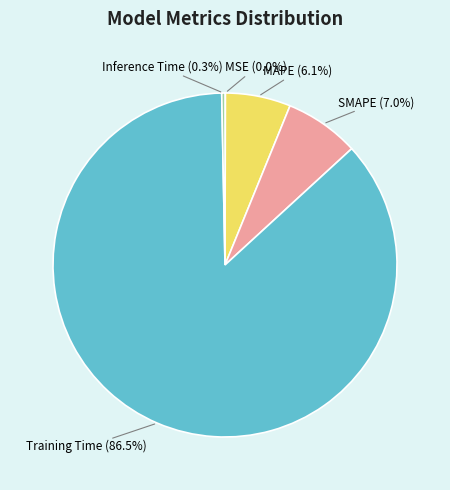

Does Training Time account for over 50% of the chart?

Yes